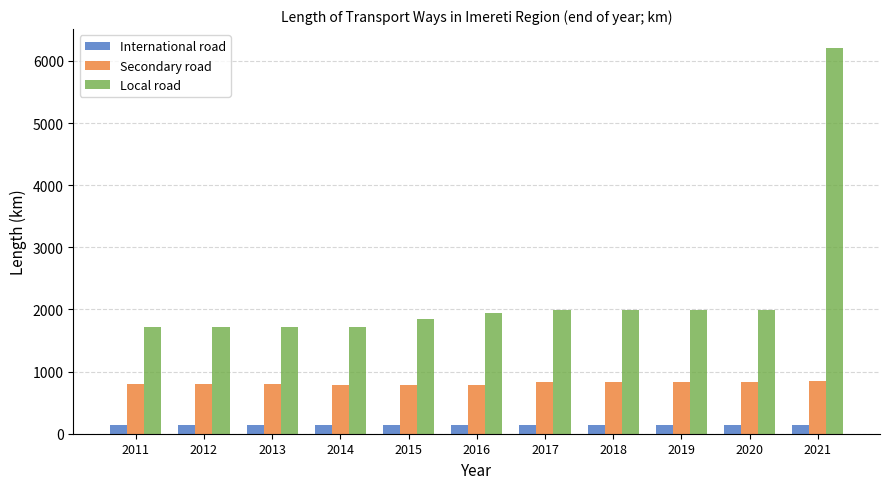

At how many categories does at least one series exceed 576?

11